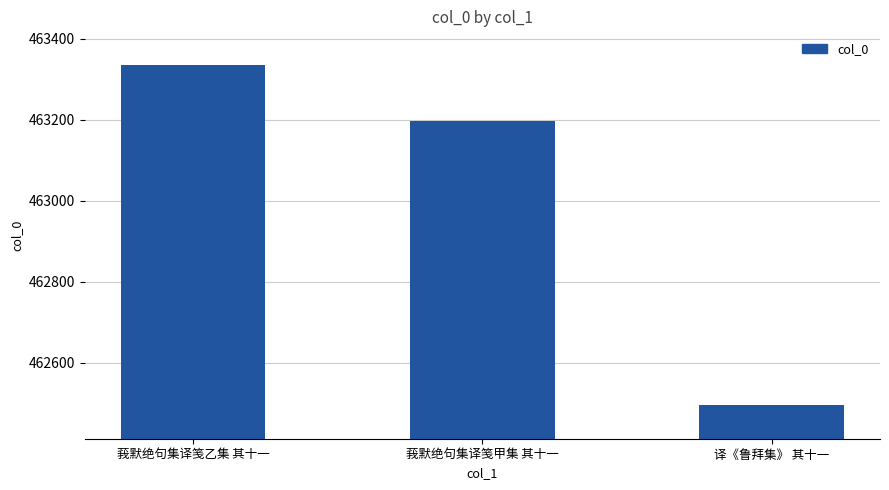

Reading left to right, extract all data points from this chart.

莪默绝句集译笺乙集 其十一=463334	莪默绝句集译笺甲集 其十一=463197	译《鲁拜集》 其十一=462497